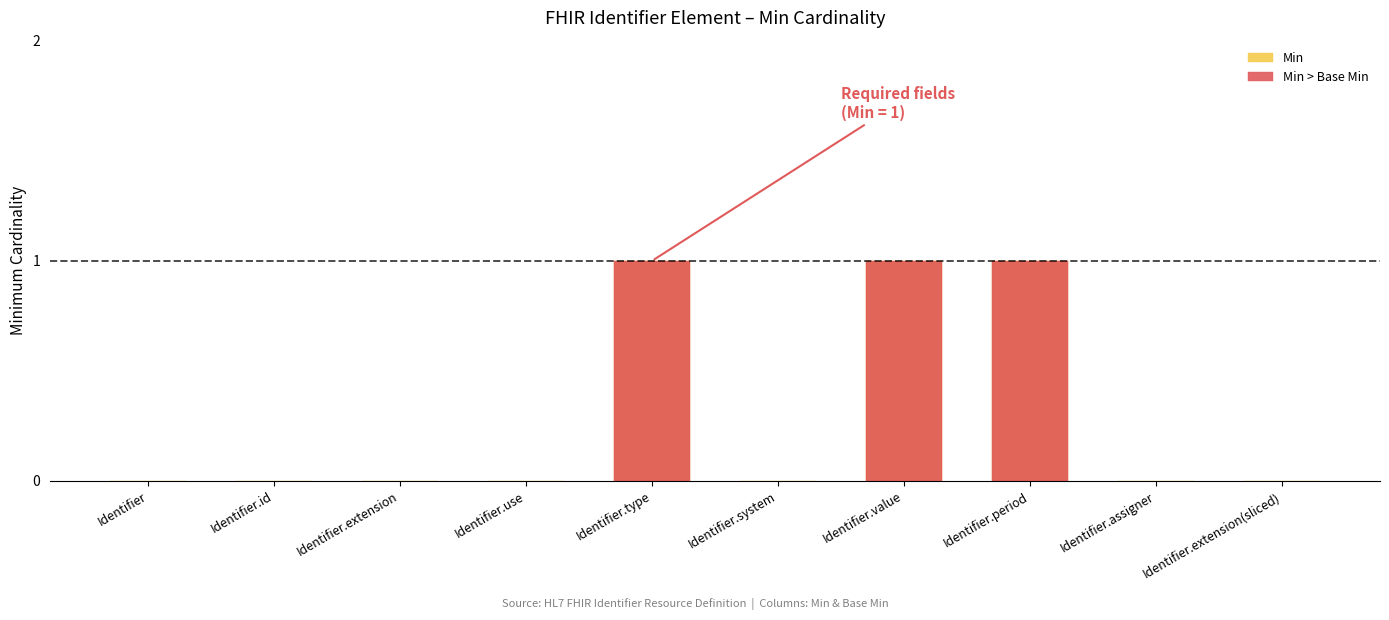

Rank the categories by value from lowest to highest.

Identifier, Identifier.id, Identifier.extension, Identifier.use, Identifier.system, Identifier.assigner, Identifier.extension(sliced), Identifier.type, Identifier.value, Identifier.period